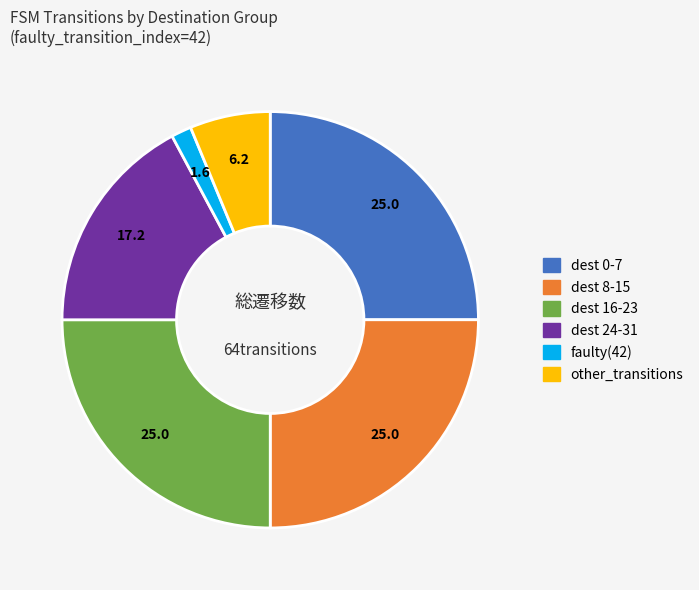

What is the ratio of the value at dest 16-23 to the value at dest 24-31?

1.5